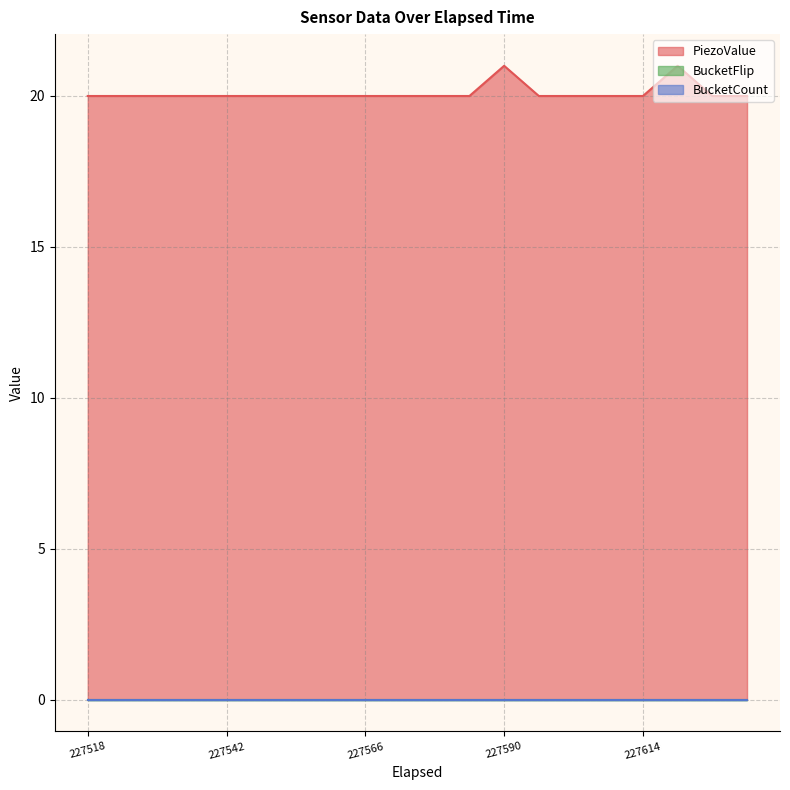

Reading left to right, extract all data points from this chart.

PiezoValue: 227518=20	227524=20	227530=20	227536=20	227542=20	227548=20	227554=20	227560=20	227566=20	227572=20	227578=20	227584=20	227590=21	227596=20	227602=20	227608=20	227614=20	227620=21	227626=20	227632=20
BucketFlip: 227518=0	227524=0	227530=0	227536=0	227542=0	227548=0	227554=0	227560=0	227566=0	227572=0	227578=0	227584=0	227590=0	227596=0	227602=0	227608=0	227614=0	227620=0	227626=0	227632=0
BucketCount: 227518=0	227524=0	227530=0	227536=0	227542=0	227548=0	227554=0	227560=0	227566=0	227572=0	227578=0	227584=0	227590=0	227596=0	227602=0	227608=0	227614=0	227620=0	227626=0	227632=0